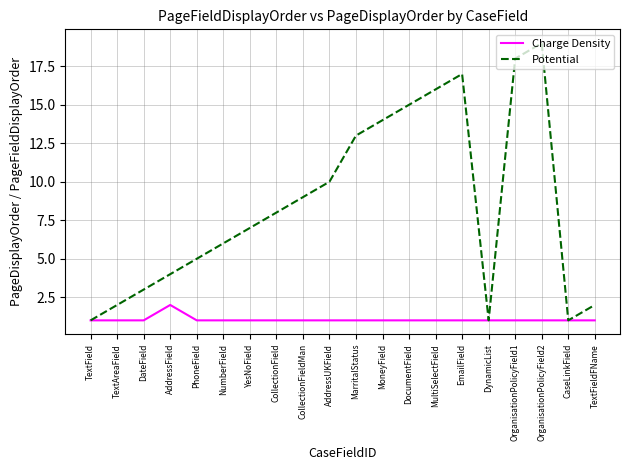

What is the total value across all series at TextAreaField?

3